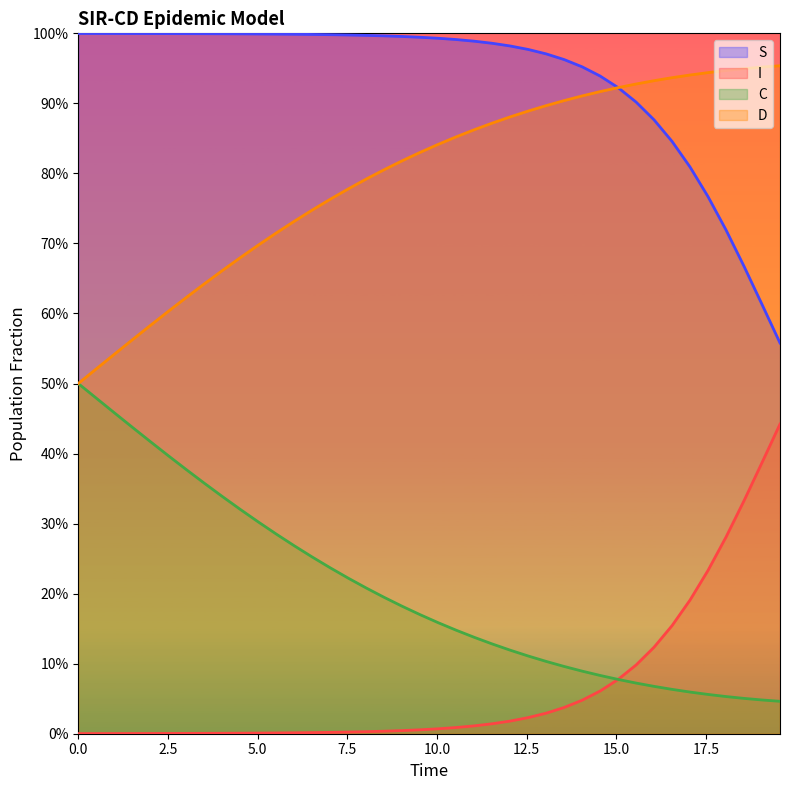

Reading left to right, extract all data points from this chart.

S: 1.0	1.0	1.0	1.0	1.0	1.0	1.0	1.0	1.0	1.0	1.0	1.0	1.0	1.0	1.0	1.0	1.0	1.0	1.0	1.0	1.0	1.0	1.0	1.0	1.0	1.0	1.0	1.0	1.0	0.9	0.9	0.9	0.9	0.8	0.8	0.8	0.7	0.7	0.6	0.6
I: 0.0	0.0	0.0	0.0	0.0	0.0	0.0	0.0	0.0	0.0	0.0	0.0	0.0	0.0	0.0	0.0	0.0	0.0	0.0	0.0	0.0	0.0	0.0	0.0	0.0	0.0	0.0	0.0	0.0	0.1	0.1	0.1	0.1	0.2	0.2	0.2	0.3	0.3	0.4	0.4
C: 0.5	0.5	0.5	0.4	0.4	0.4	0.4	0.4	0.3	0.3	0.3	0.3	0.3	0.3	0.2	0.2	0.2	0.2	0.2	0.2	0.2	0.1	0.1	0.1	0.1	0.1	0.1	0.1	0.1	0.1	0.1	0.1	0.1	0.1	0.1	0.1	0.1	0.1	0.0	0.0
D: 0.5	0.5	0.5	0.6	0.6	0.6	0.6	0.6	0.7	0.7	0.7	0.7	0.7	0.7	0.8	0.8	0.8	0.8	0.8	0.8	0.8	0.9	0.9	0.9	0.9	0.9	0.9	0.9	0.9	0.9	0.9	0.9	0.9	0.9	0.9	0.9	0.9	0.9	1.0	1.0